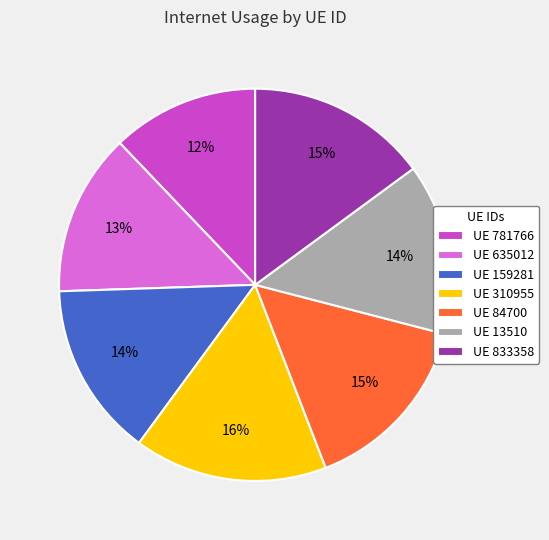

Is there a majority slice in this chart?

No